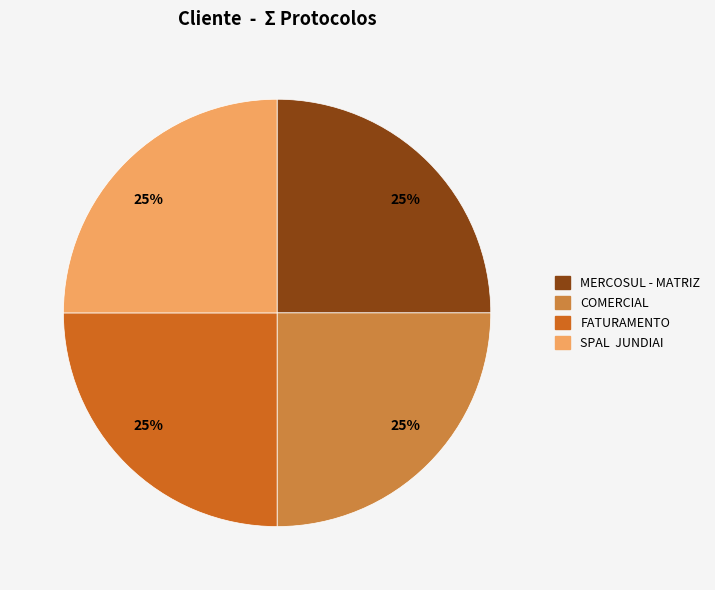

How many slices are in this pie chart?

4